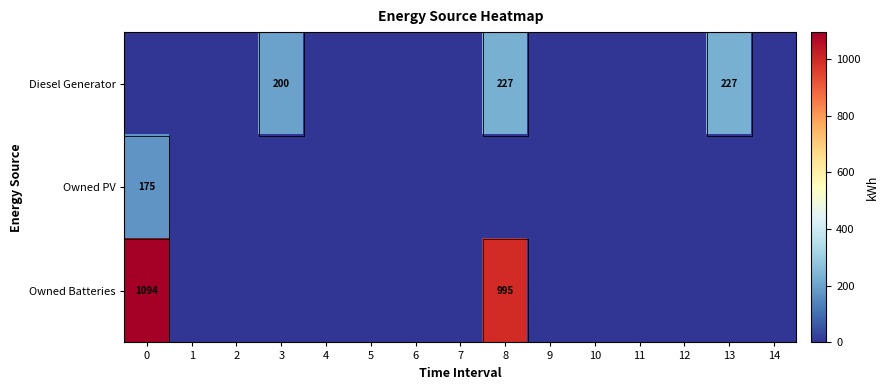

What is the average value of the Owned Batteries series?

139